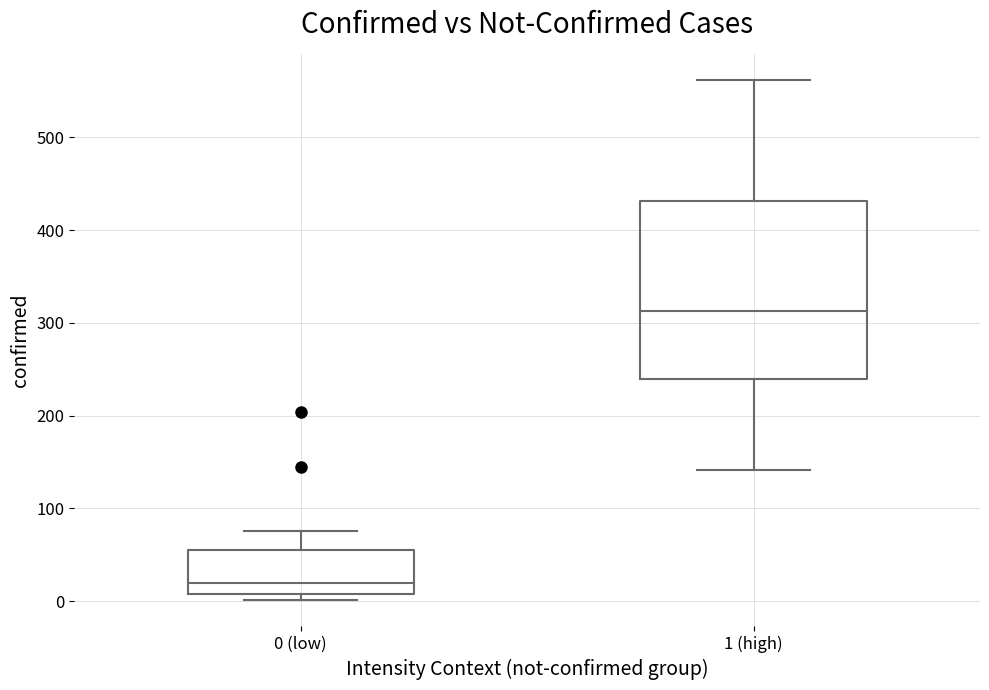

Where does the lower whisker of the box for 1 (high) end on the y-axis? The values are not printed on the chart, so give them approximately, as read against the axis.

140